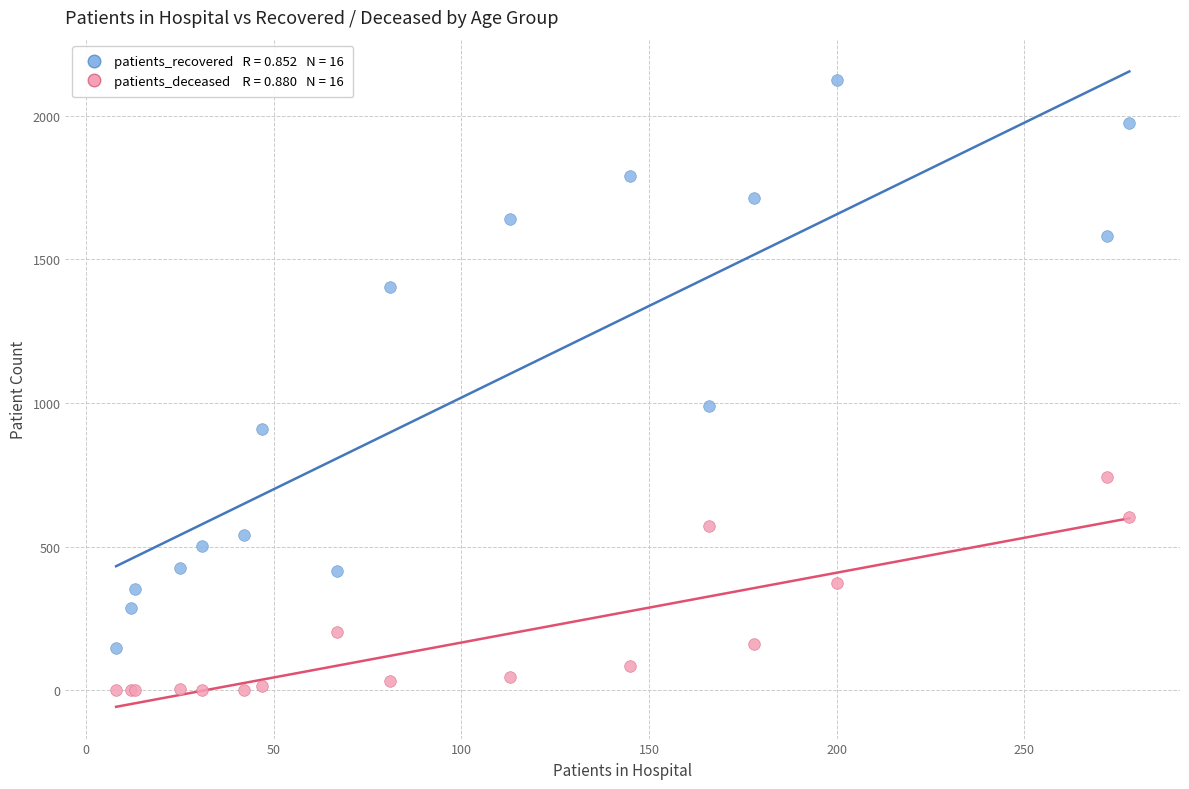

Across all series, what Y value is closest to 1062?

991